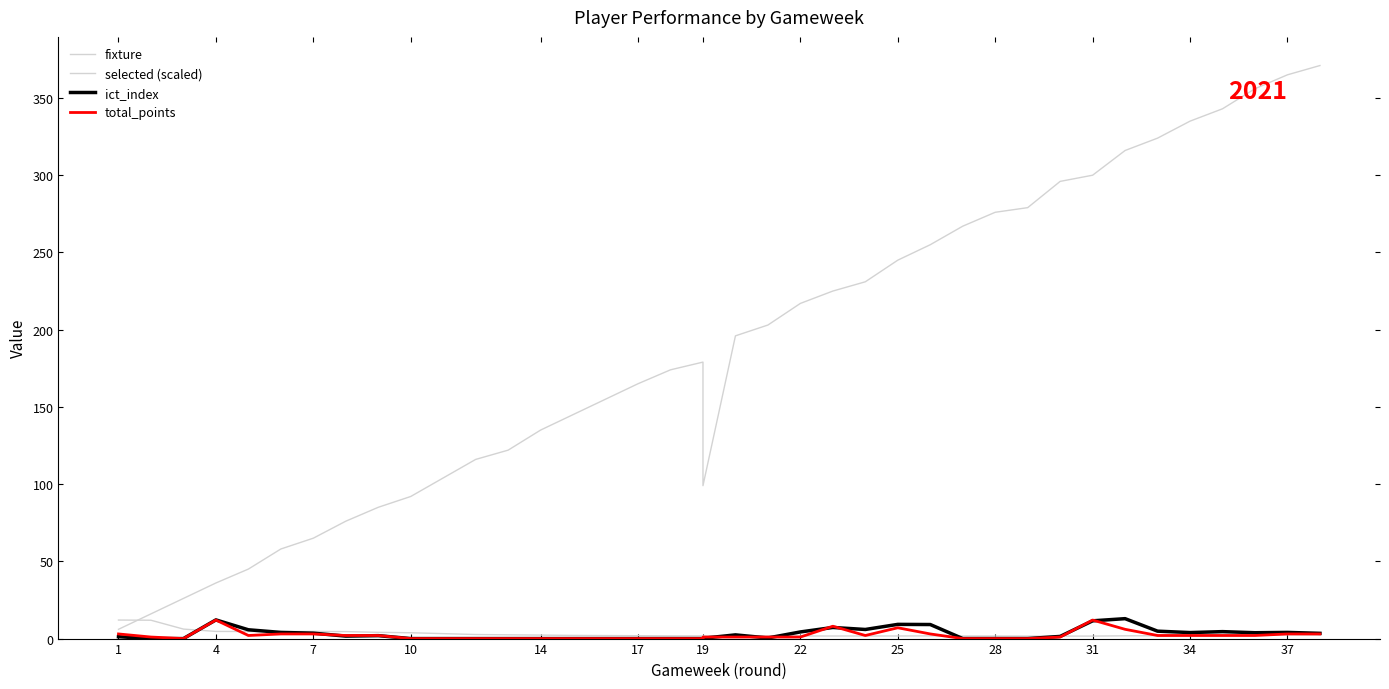

Is this an area chart (filled region under the line)?

No